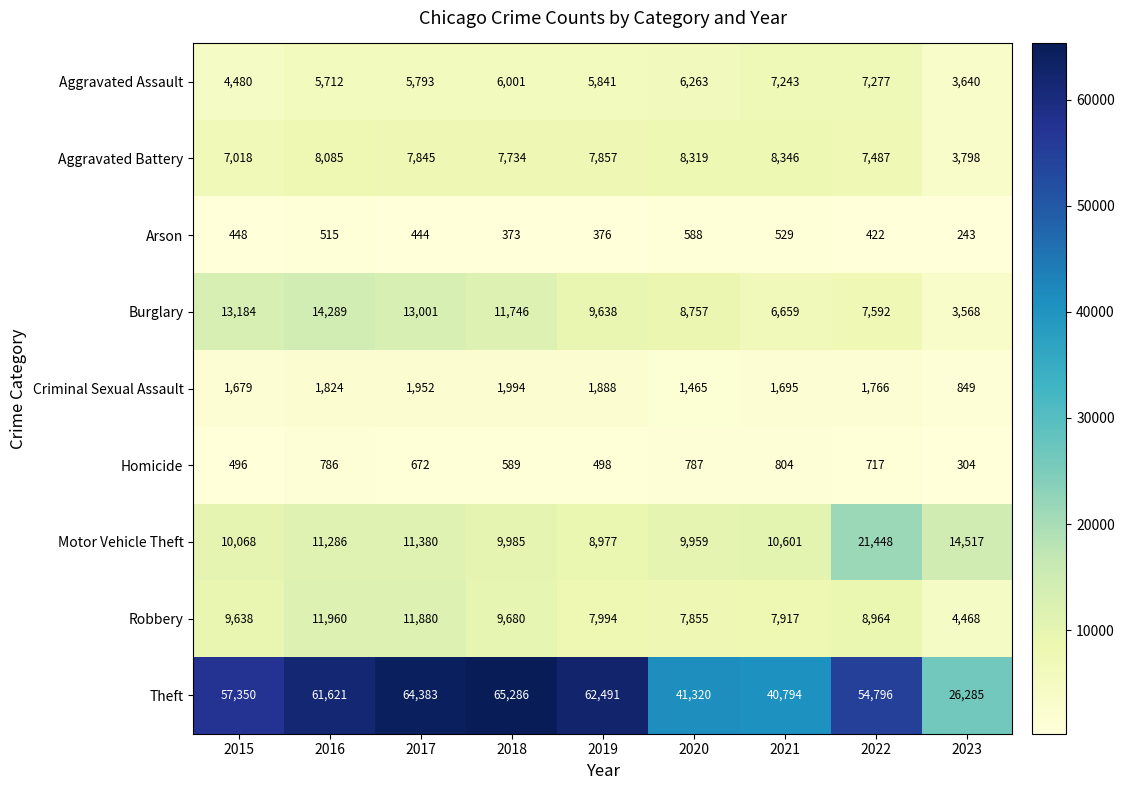

Rank the series by their maximum value, from highest to lowest.

Theft, Motor Vehicle Theft, Burglary, Robbery, Aggravated Battery, Aggravated Assault, Criminal Sexual Assault, Homicide, Arson